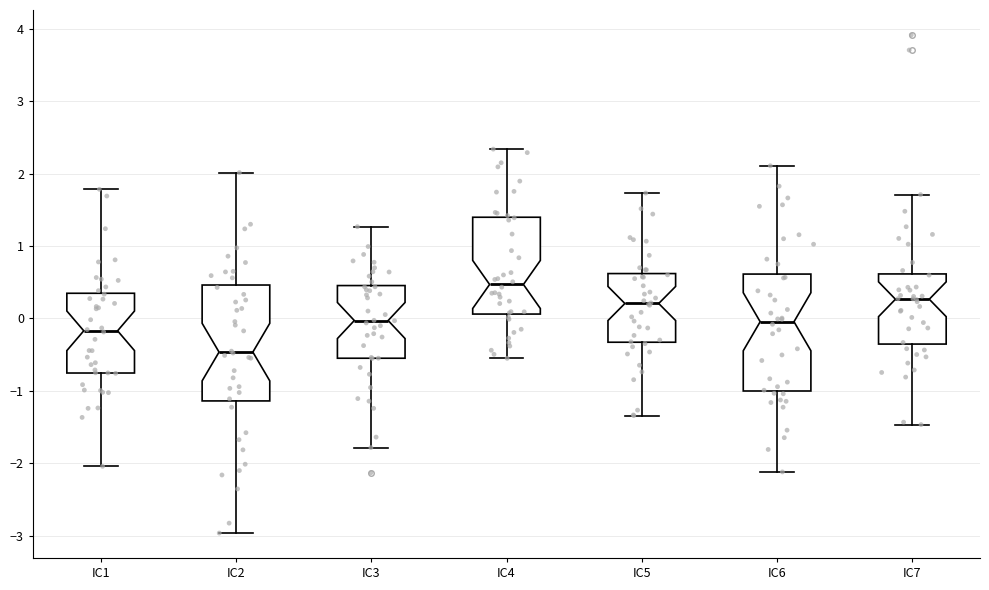

Reading left to right, transcribe this box plot: for each box, give where its median line is, the range the box spans, and where its two whiskers end, as read against the y-axis. The values are not printed on the chart, so give them approximately, as read against the axis.

IC1: median -0.2, box -0.8 to 0.3, whiskers -2.0 to 1.8
IC2: median -0.5, box -1.1 to 0.5, whiskers -3.0 to 2.0
IC3: median 0.0, box -0.5 to 0.5, whiskers -1.8 to 1.3
IC4: median 0.5, box 0.1 to 1.4, whiskers -0.6 to 2.3
IC5: median 0.2, box -0.3 to 0.6, whiskers -1.3 to 1.7
IC6: median 0.0, box -1.0 to 0.6, whiskers -2.1 to 2.1
IC7: median 0.3, box -0.4 to 0.6, whiskers -1.5 to 1.7